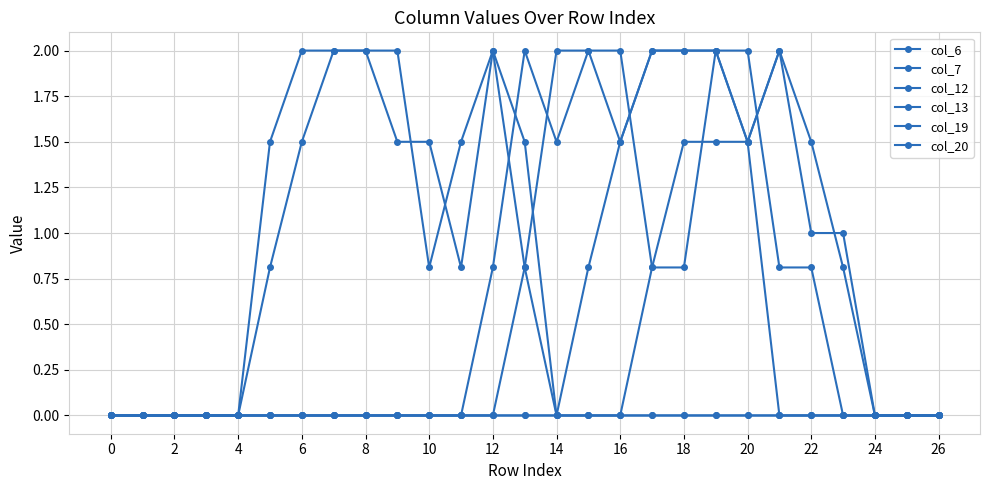

Where is the first local maximum for col_13?

26